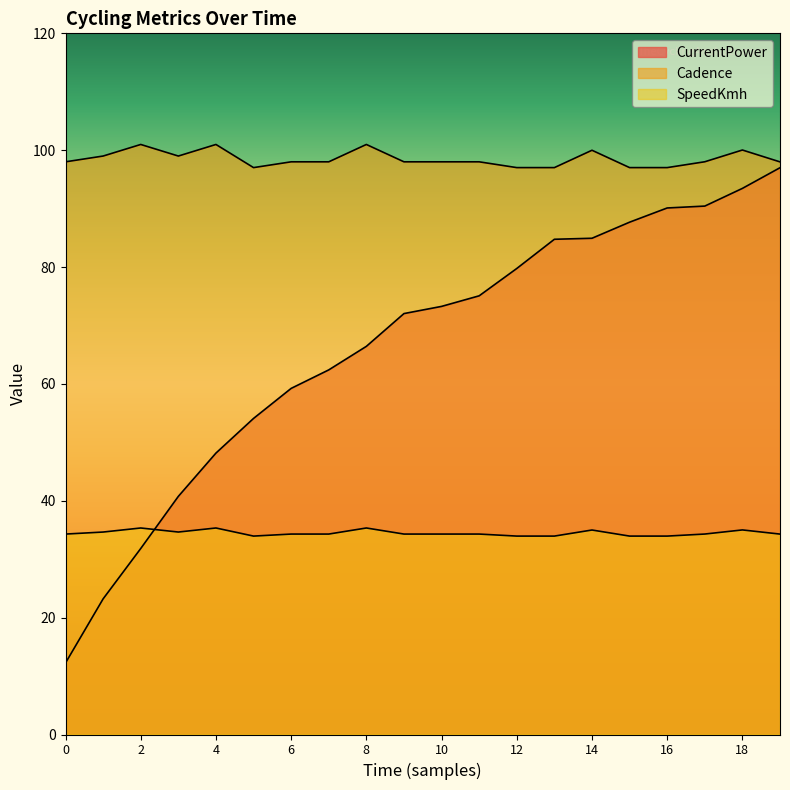

What is the greatest value displayed?

101.0